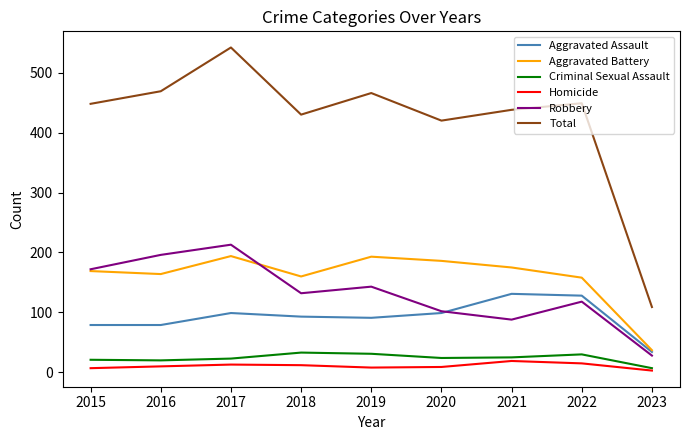

What are all the series names shown in the legend?

Aggravated Assault, Aggravated Battery, Criminal Sexual Assault, Homicide, Robbery, Total